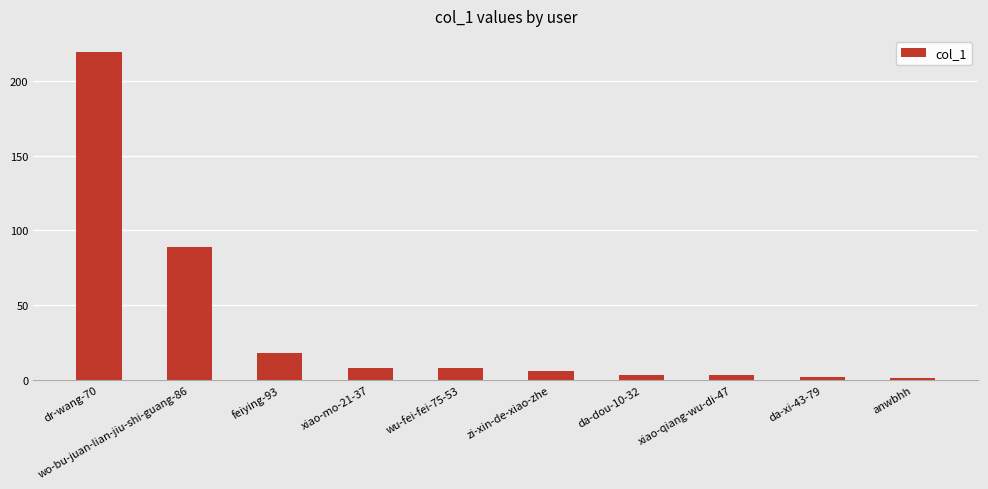

What is the label of the 5th bar from the left?

wu-fei-fei-75-53